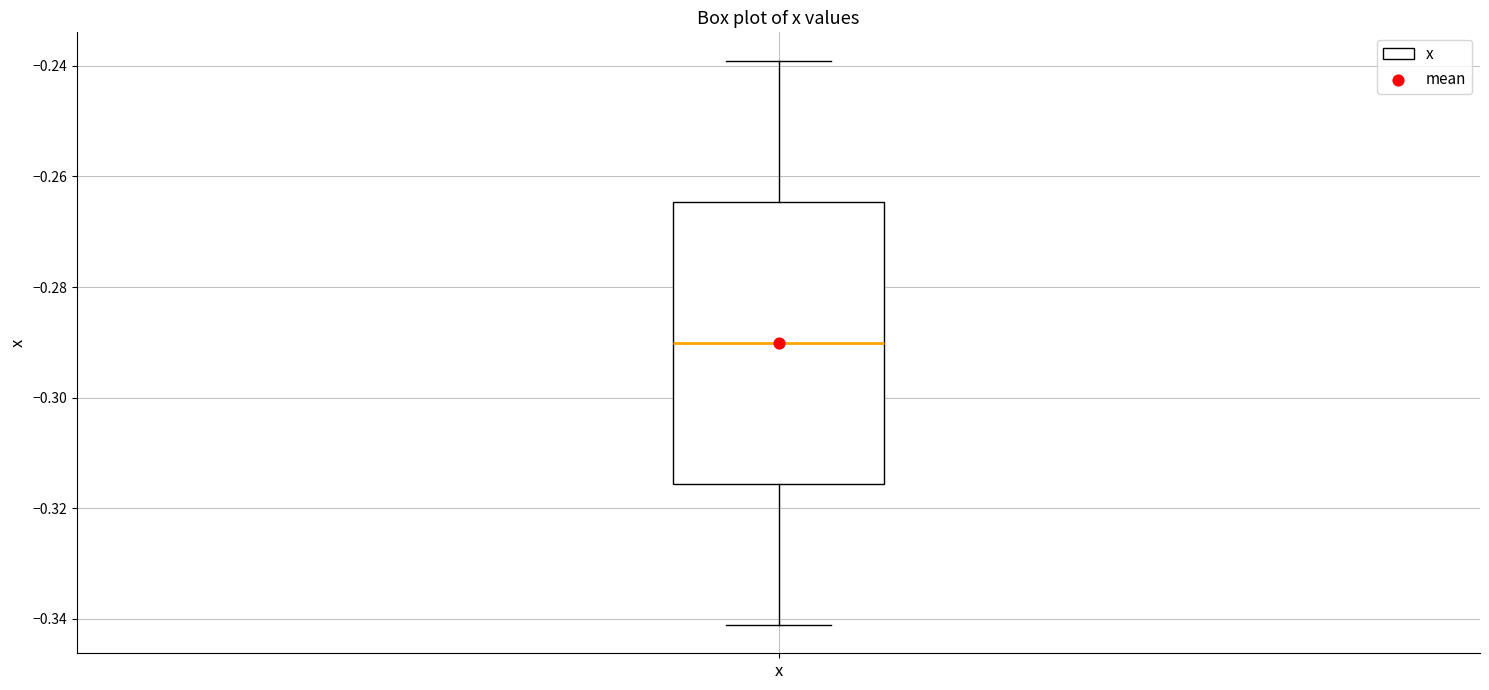

Transcribe this box plot: give where the median line is, the range the box spans, and where the two whiskers end, as read against the y-axis. The values are not printed on the chart, so give them approximately, as read against the axis.

median -0.290, box -0.316 to -0.264, whiskers -0.342 to -0.240